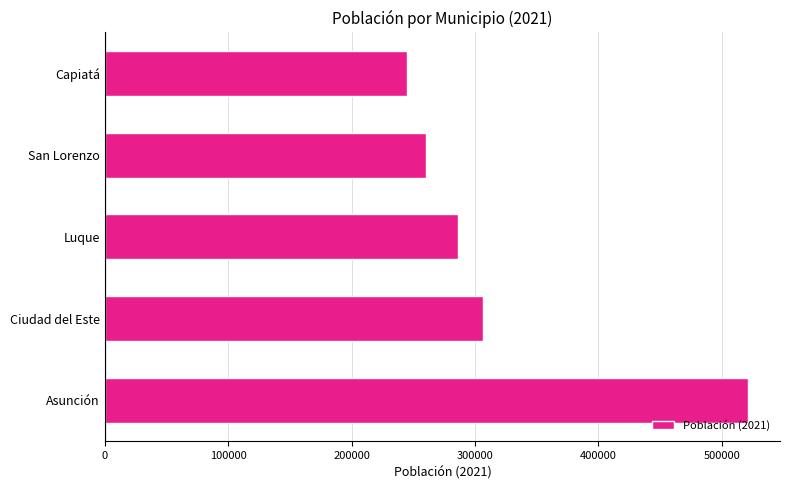

Are the bars grouped side by side (vs. stacked)?

No